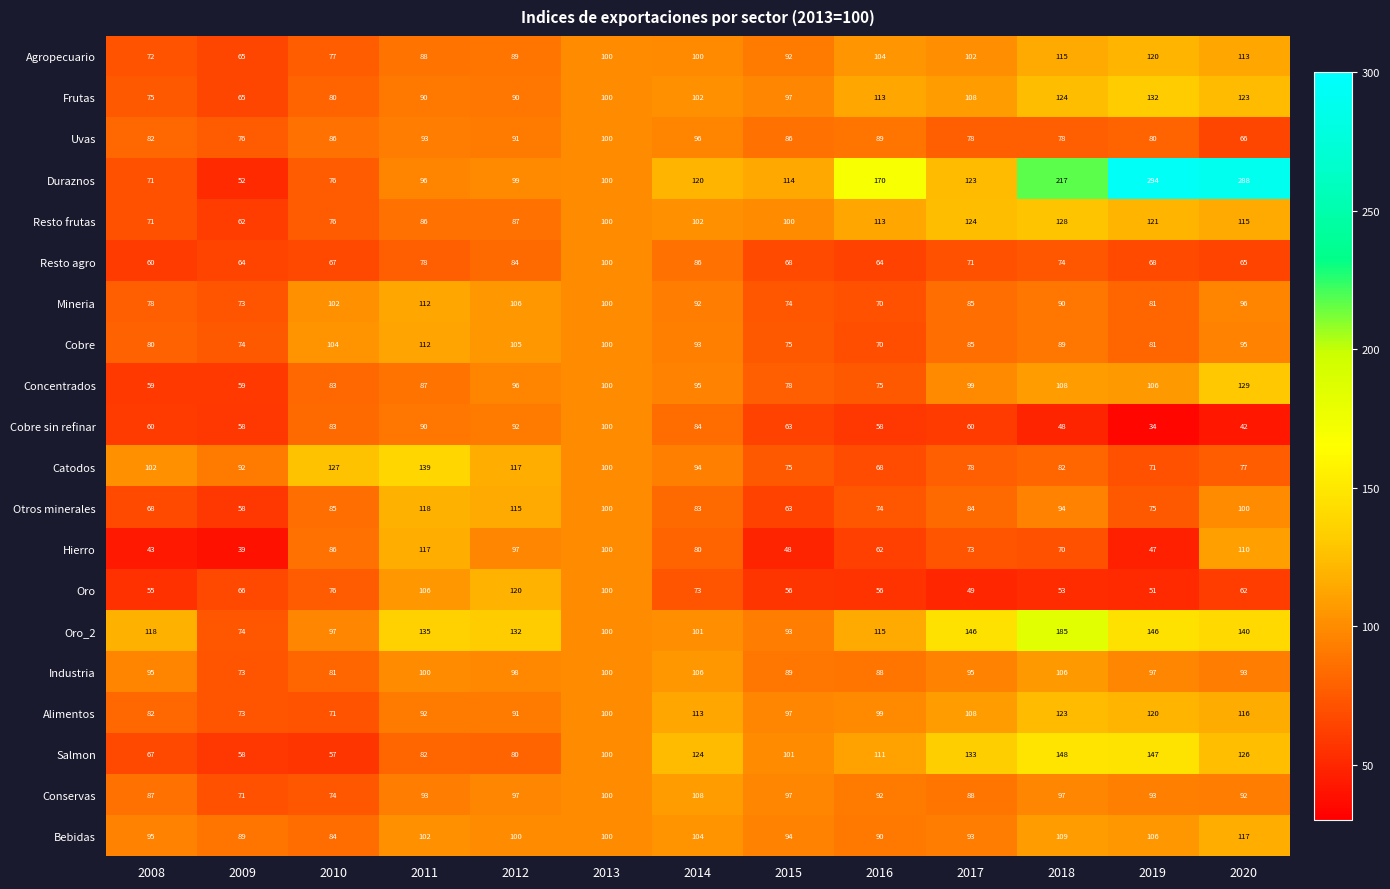

What is the total value across all series at 2011?

2016